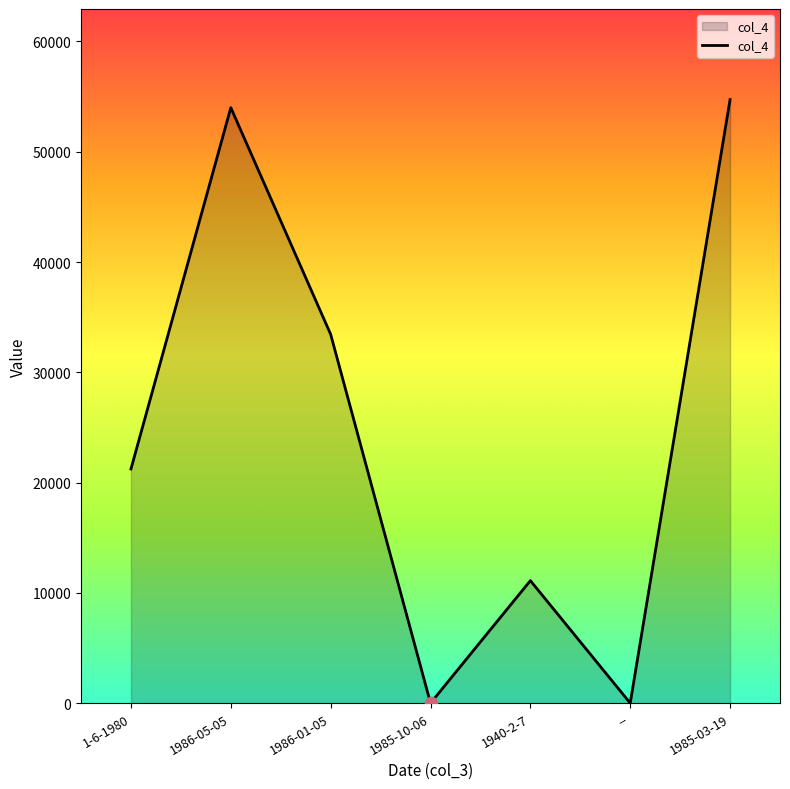

What is the change in value from 1986-01-05 to 1940-2-7?

-22333